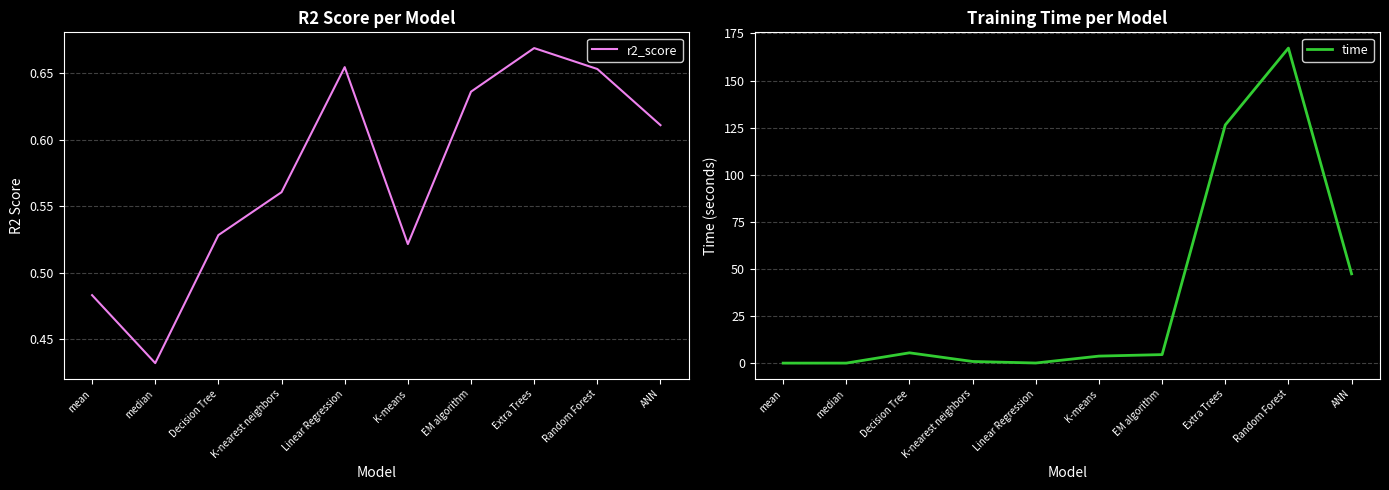

Where do r2_score and time first cross each other?

median and Decision Tree